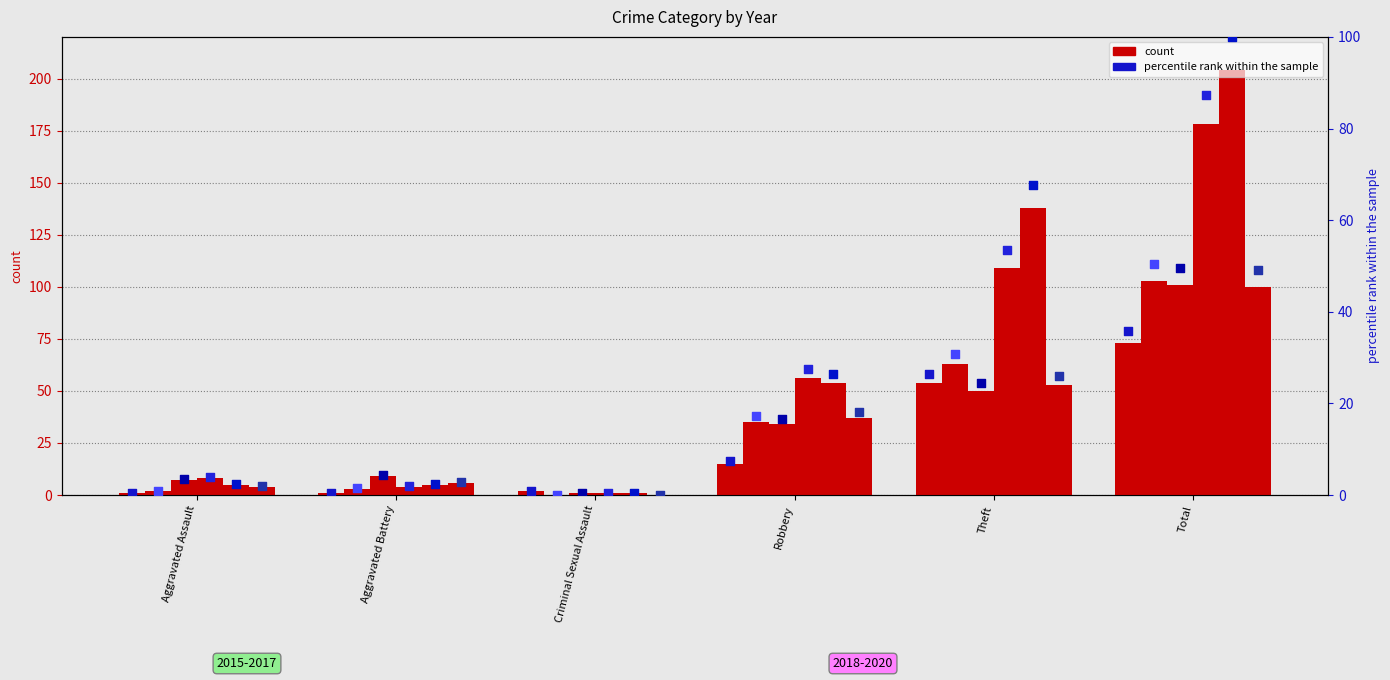

At which category is the sum across all series the highest?

Total